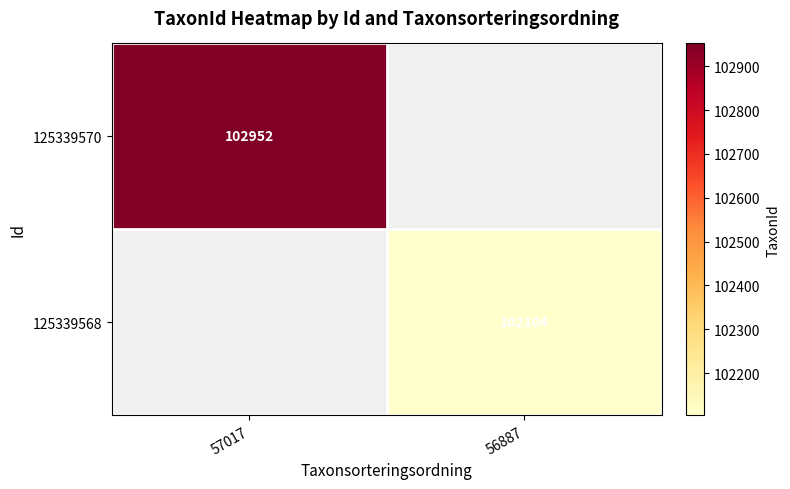

Is it true that 125339568 equals 102104 at 56887?

True